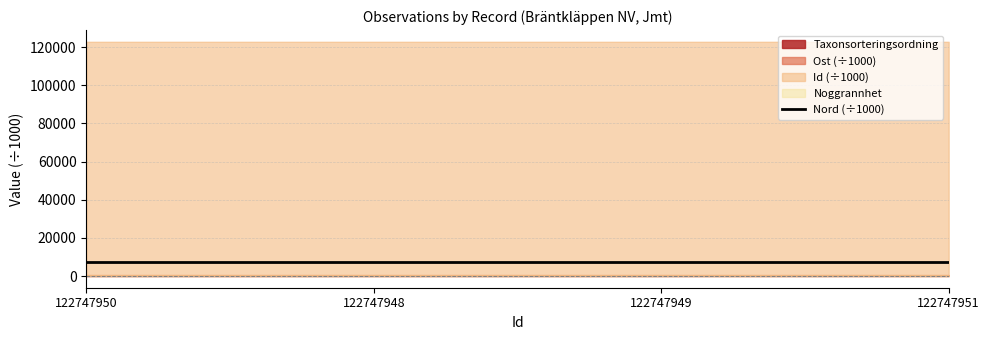

Where is the first local maximum?

122747948